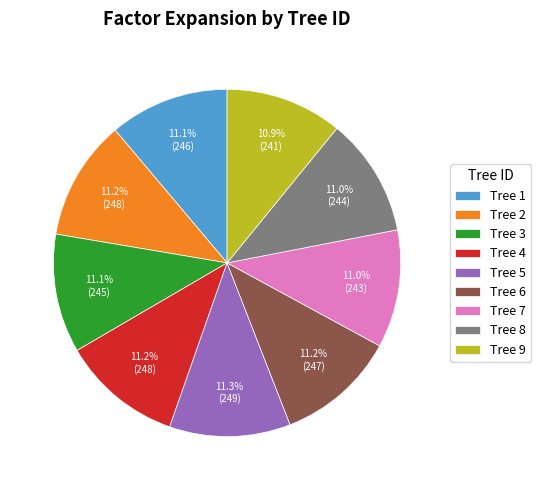

How many slices are in this pie chart?

9